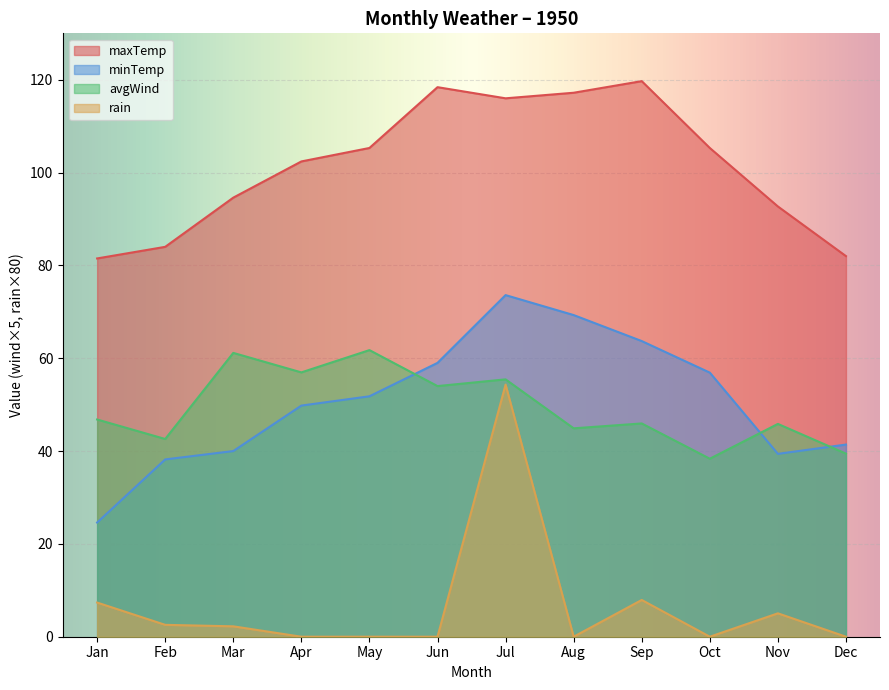

Which series has the largest total across all categories?

maxTemp